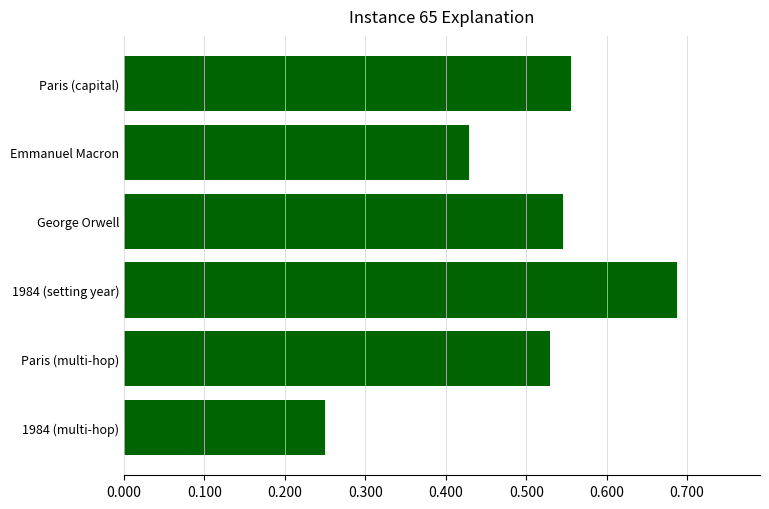

True or false: the data shows 1.0 at 1984 (setting year).

False